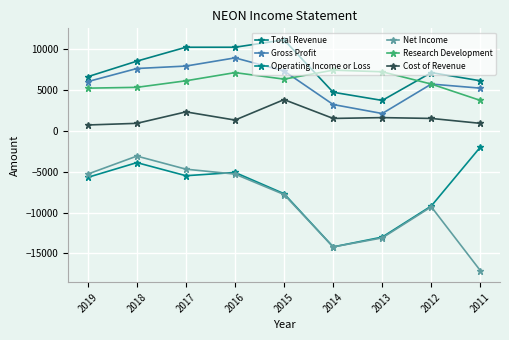

True or false: Cost of Revenue has more than 0 points higher than both neighbors.

True